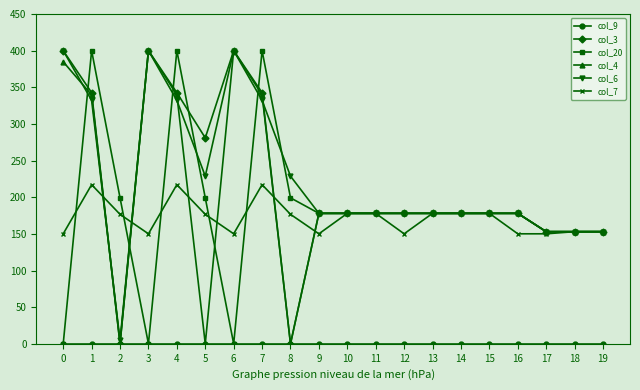

The value of col_4 at 2 is -278.6. True or false?

False